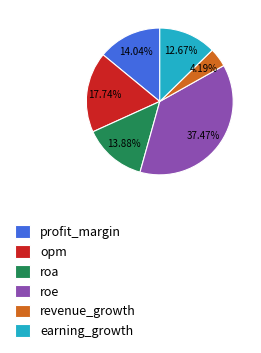

To the nearest percent, what is the difference between the largest and smallest slice percentages?

33%